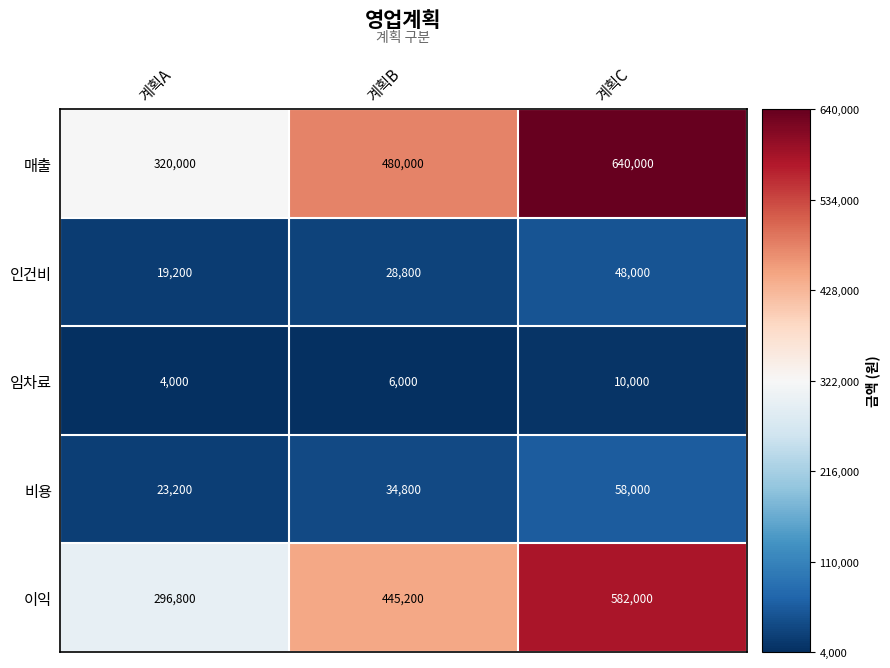

How many data points does each series have?

3